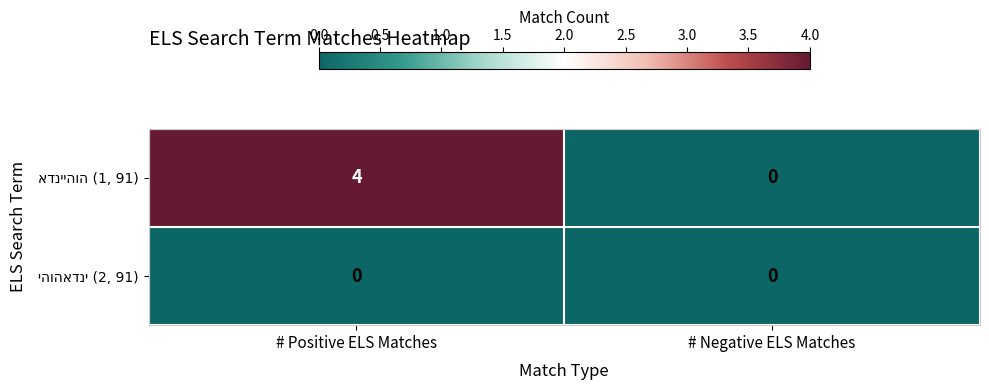

At which category is the sum across all series the highest?

# Positive ELS Matches